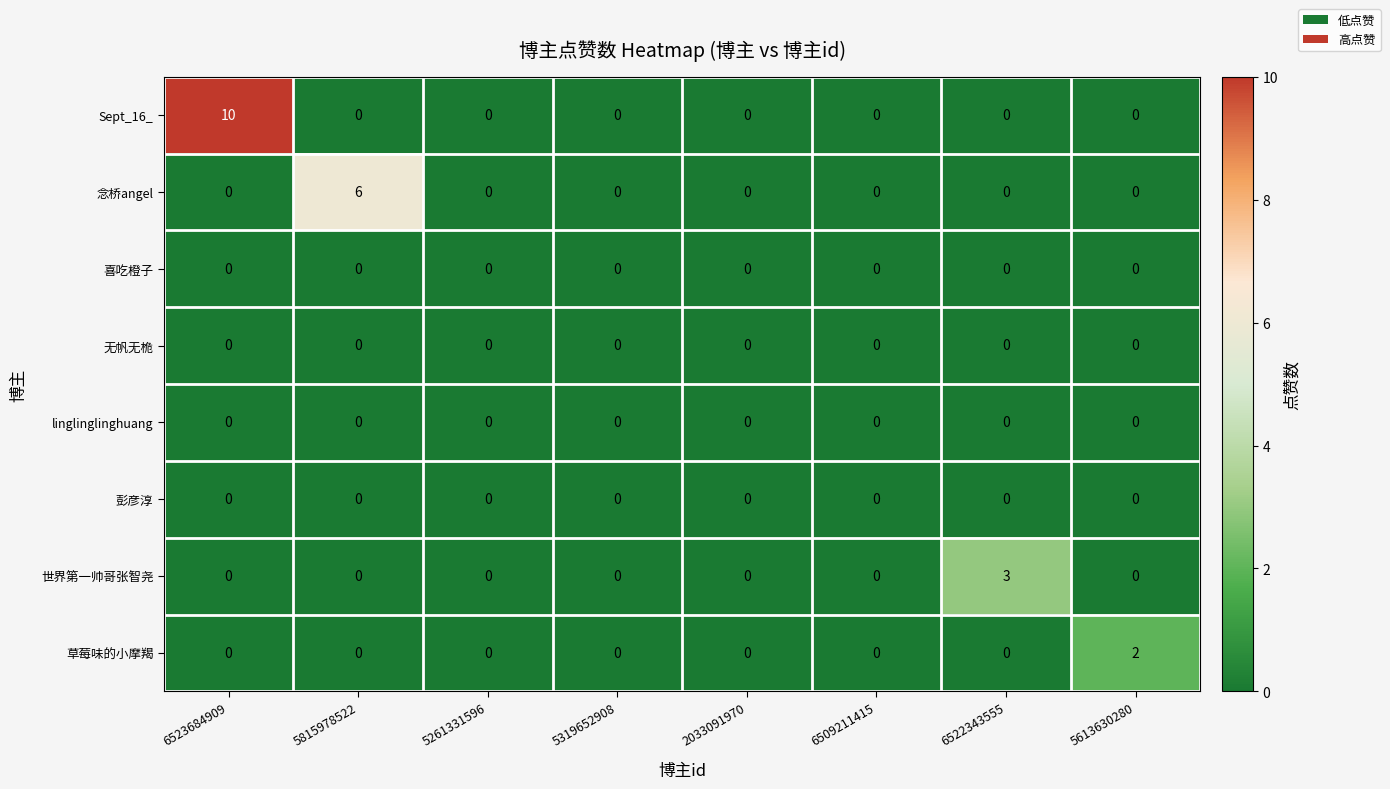

Which series changed the most between 5815978522 and 6509211415?

念桥angel